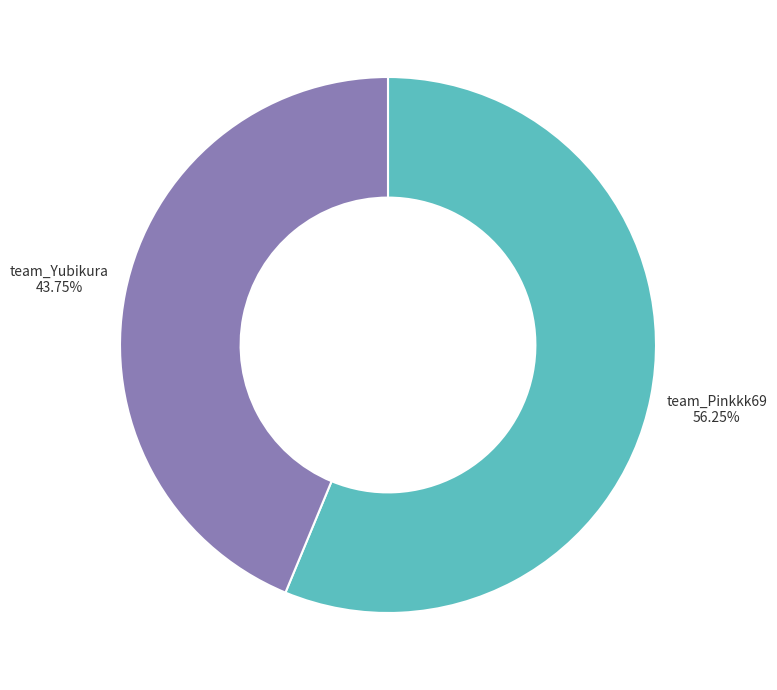

What is the ratio of the value at team_Yubikura to the value at team_Pinkkk69?

0.8